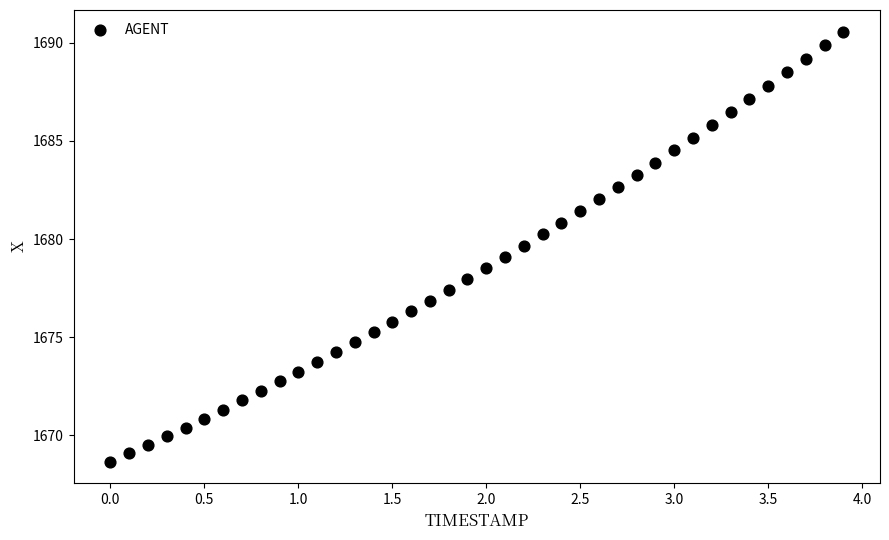

What is the range of X values (max minus min)?

3.9